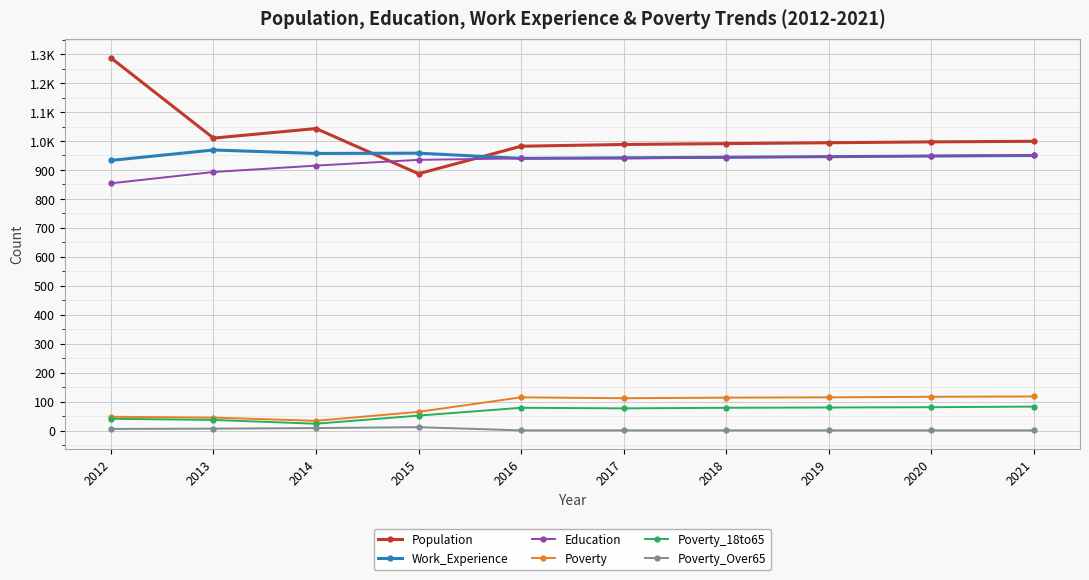

Does the chart have visible grid lines?

Yes